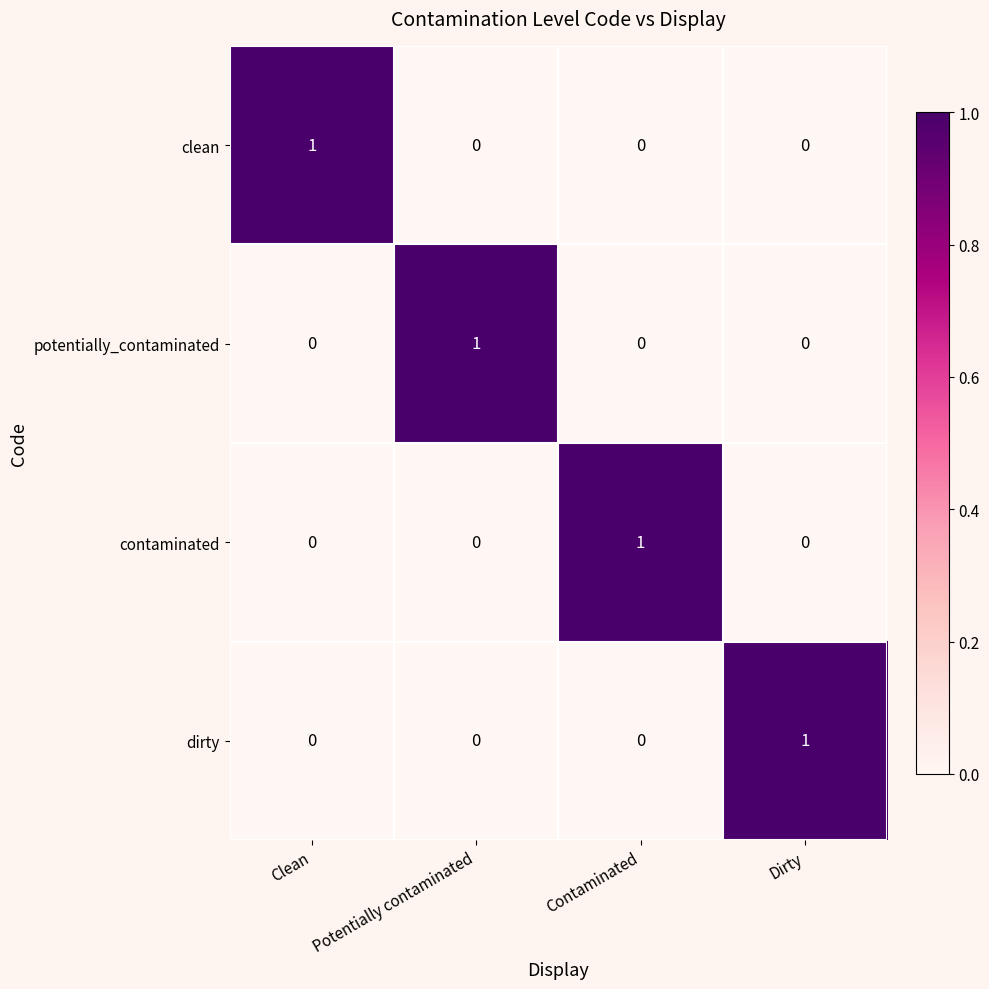

Count the clean values in the range 0 to 1.

4